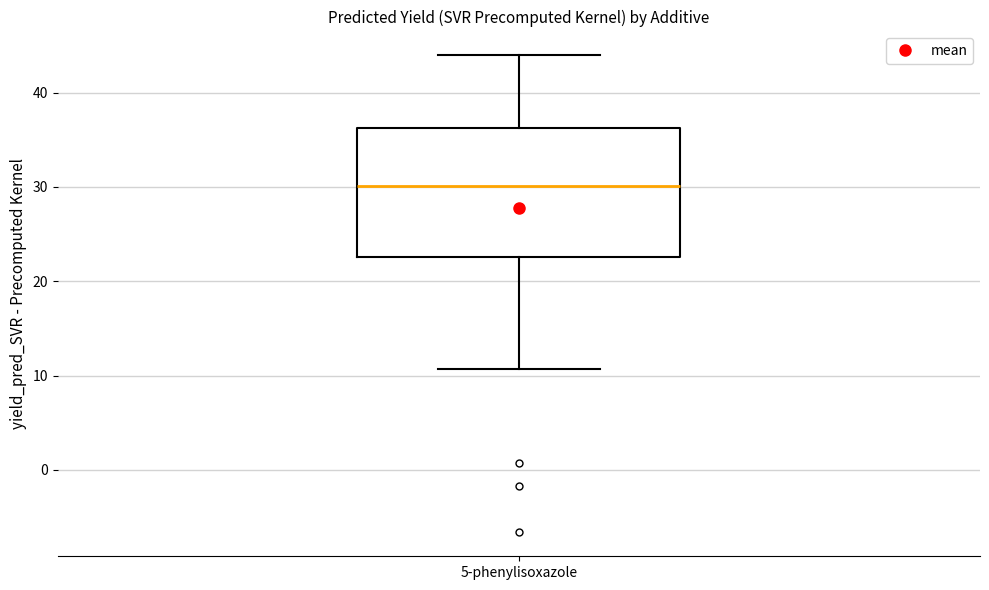

Transcribe this box plot: give where the median line is, the range the box spans, and where the two whiskers end, as read against the y-axis. The values are not printed on the chart, so give them approximately, as read against the axis.

median 30, box 23 to 36, whiskers 11 to 44